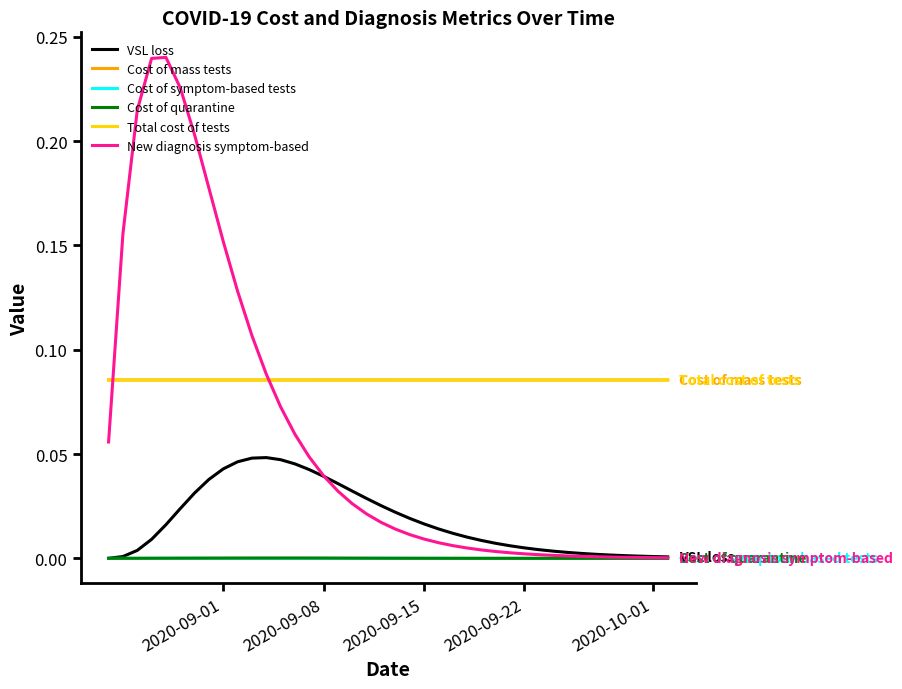

True or false: Total cost of tests and Cost of quarantine cross at least once.

False